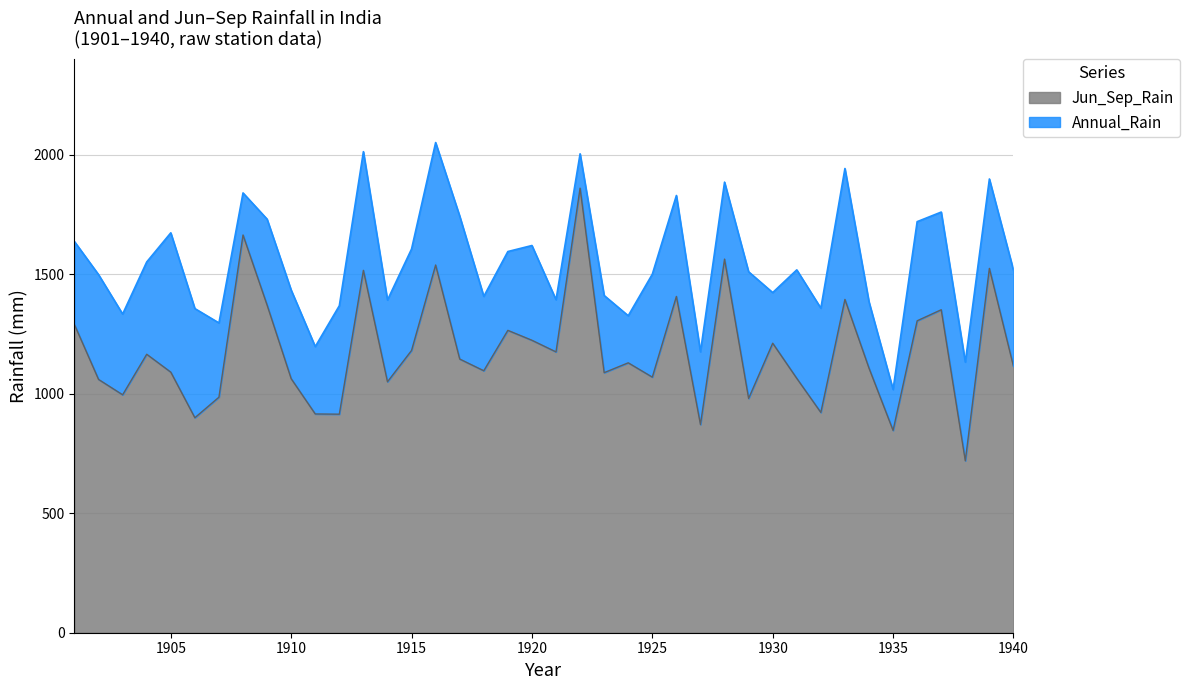

At which category is the sum across all series the highest?

1916